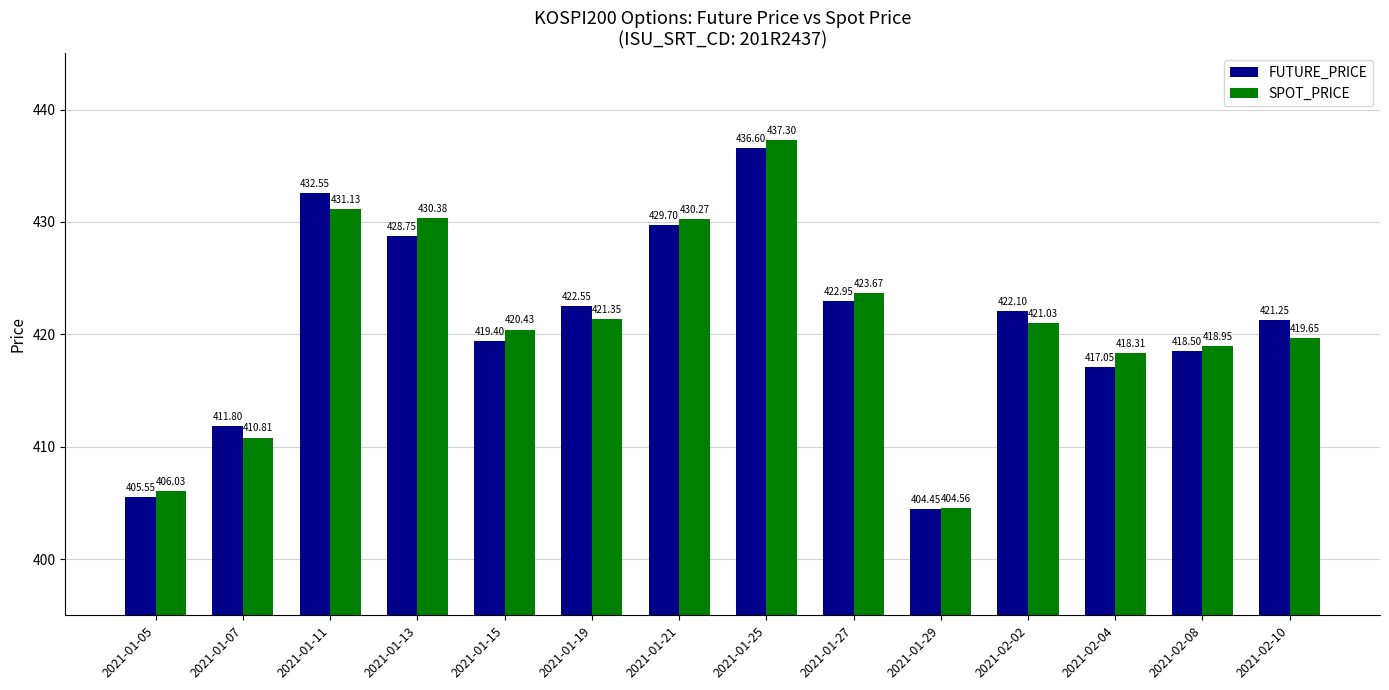

At which label does FUTURE_PRICE first exceed 422?

2021-01-11